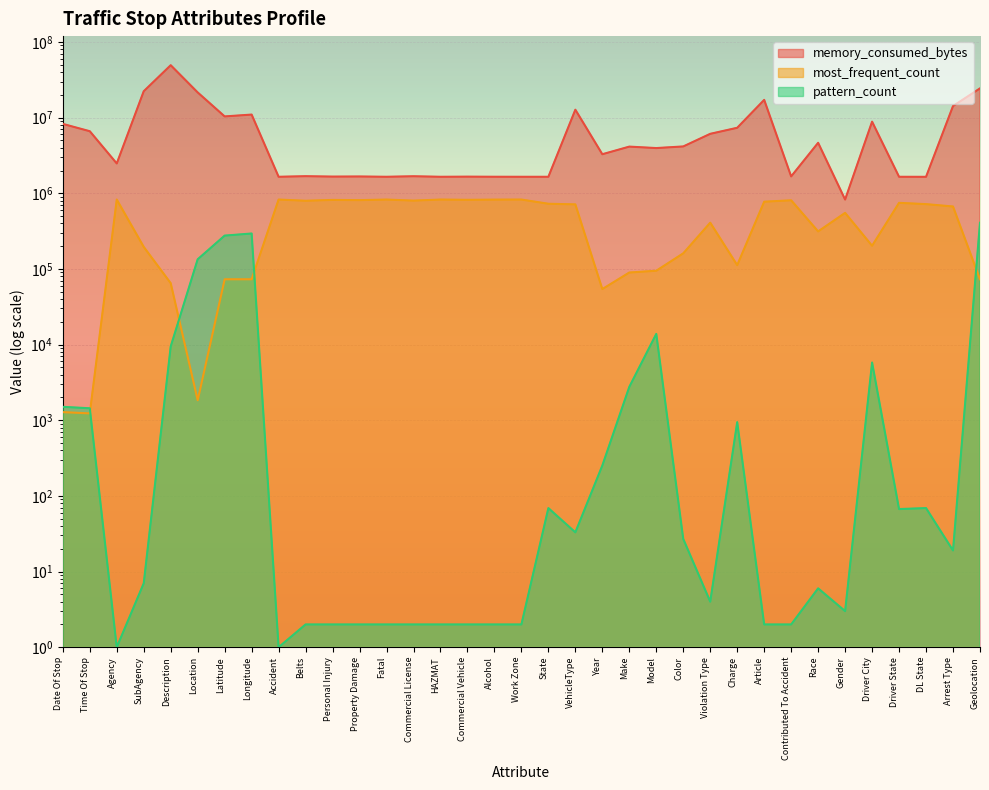

What is the greatest value displayed?

49292398